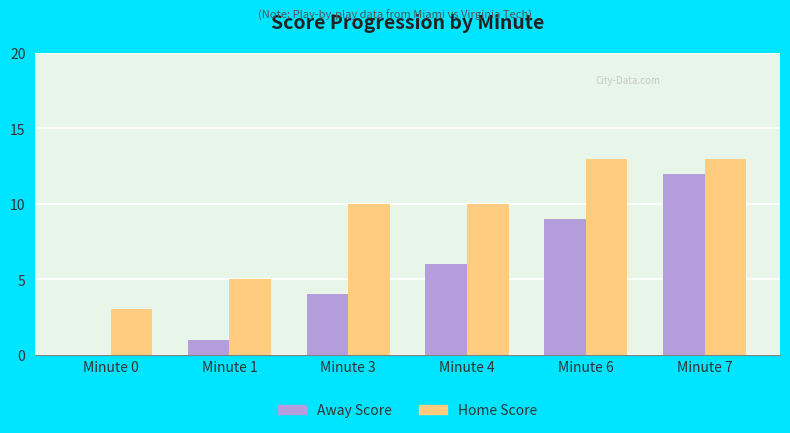

How many Home Score values are between 5 and 13?

5